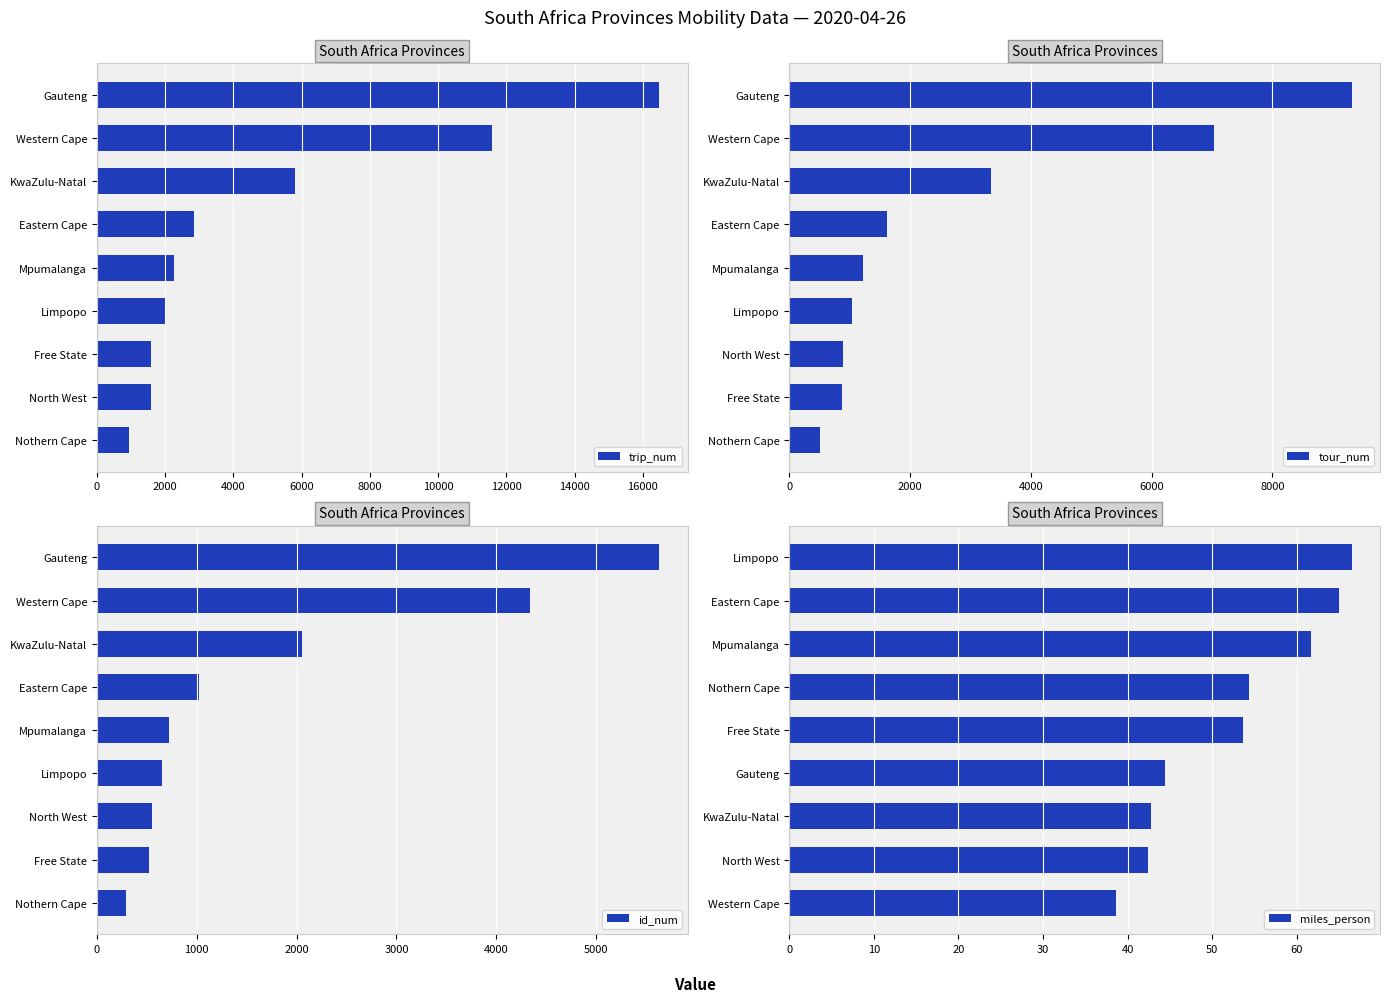

Is it true that id_num equals 5633 at Gauteng?

True